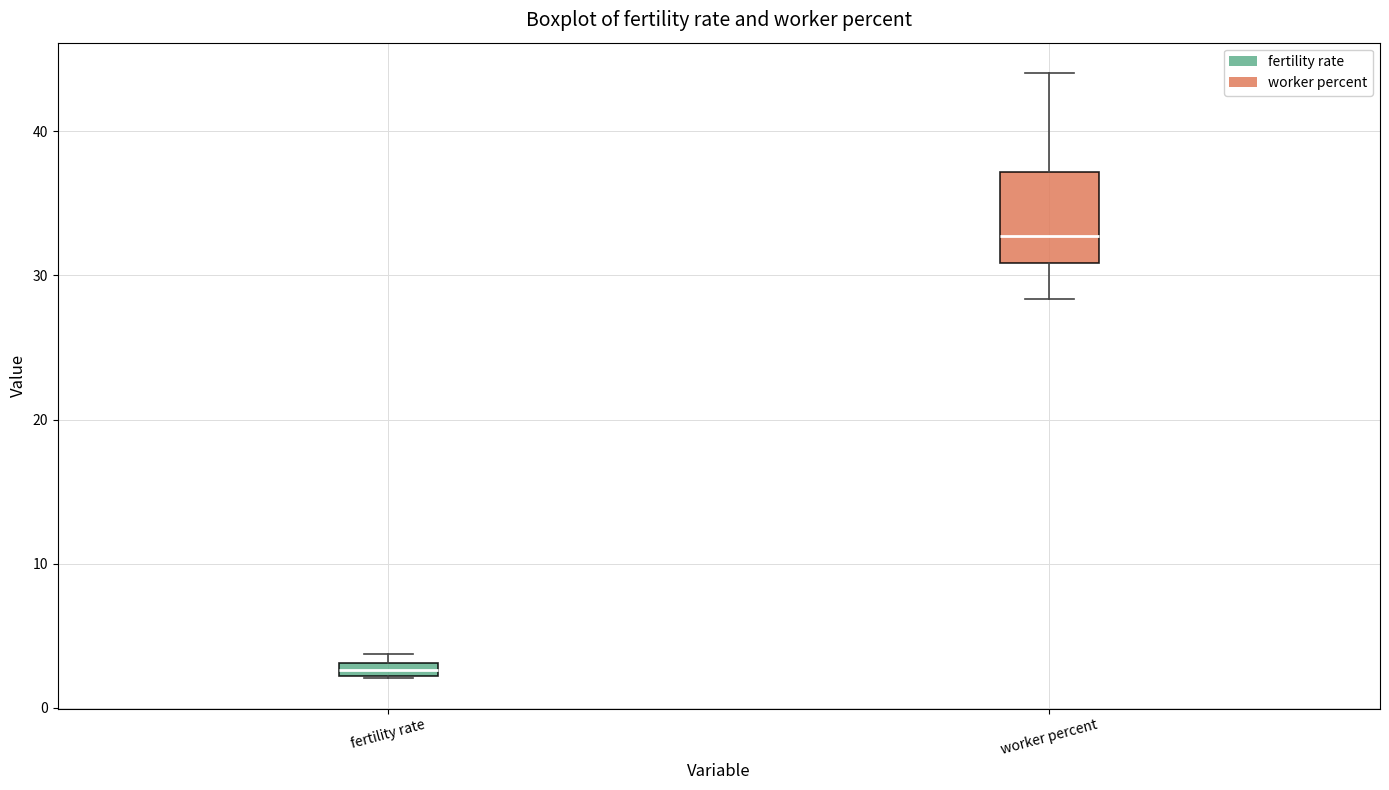

Which box is the tallest, from its lower edge to its upper edge?

worker percent